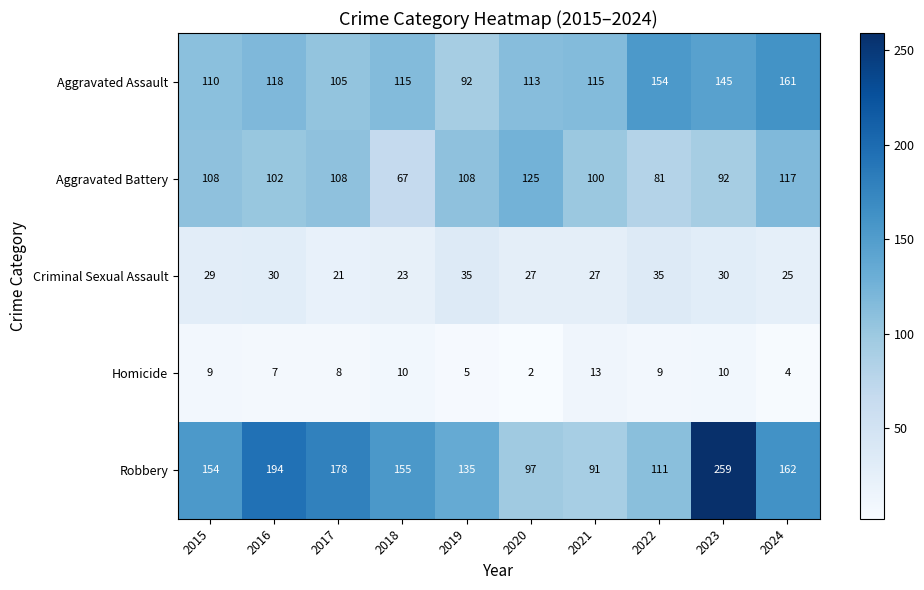

List the series in order of their peak value, lowest first.

Homicide, Criminal Sexual Assault, Aggravated Battery, Aggravated Assault, Robbery